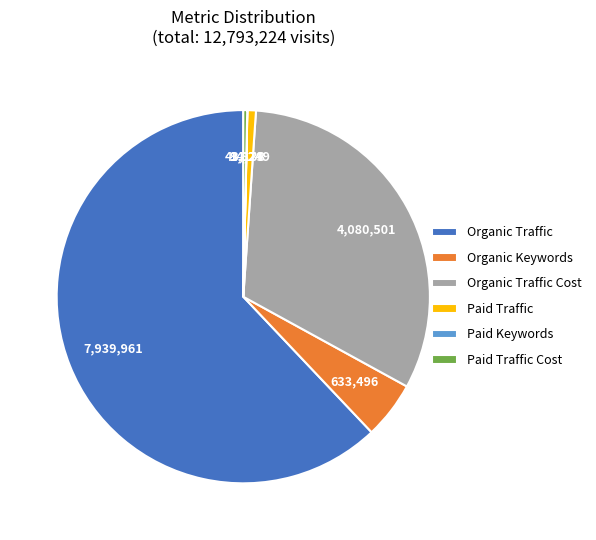

True or false: Organic Traffic Cost accounts for 23% of the total.

False